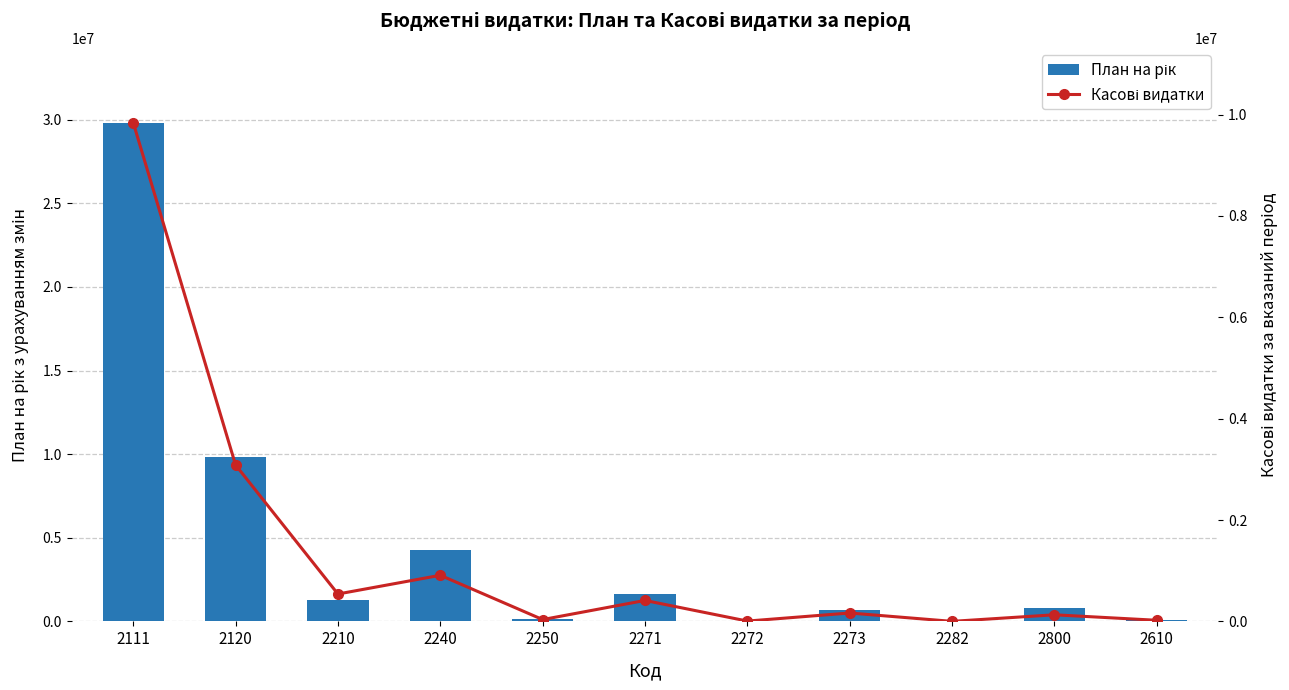

The value of Касові видатки at 2240 is 208601.1. True or false?

False